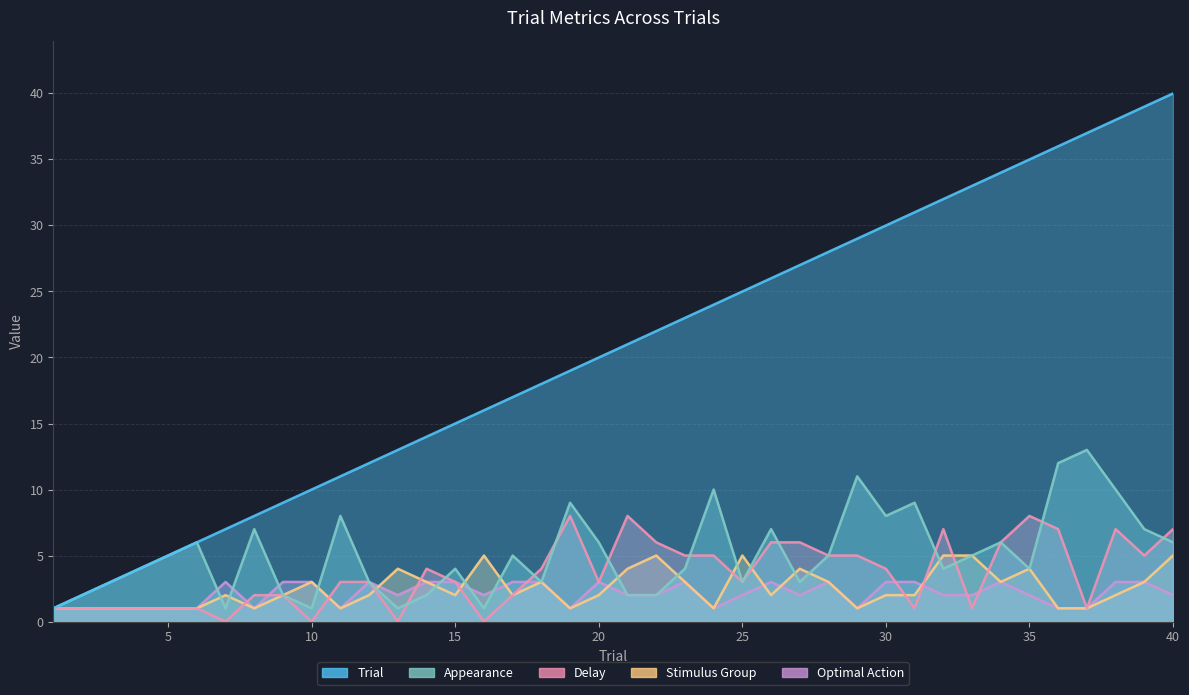

At which category does the chart reach its minimum across all series?

7